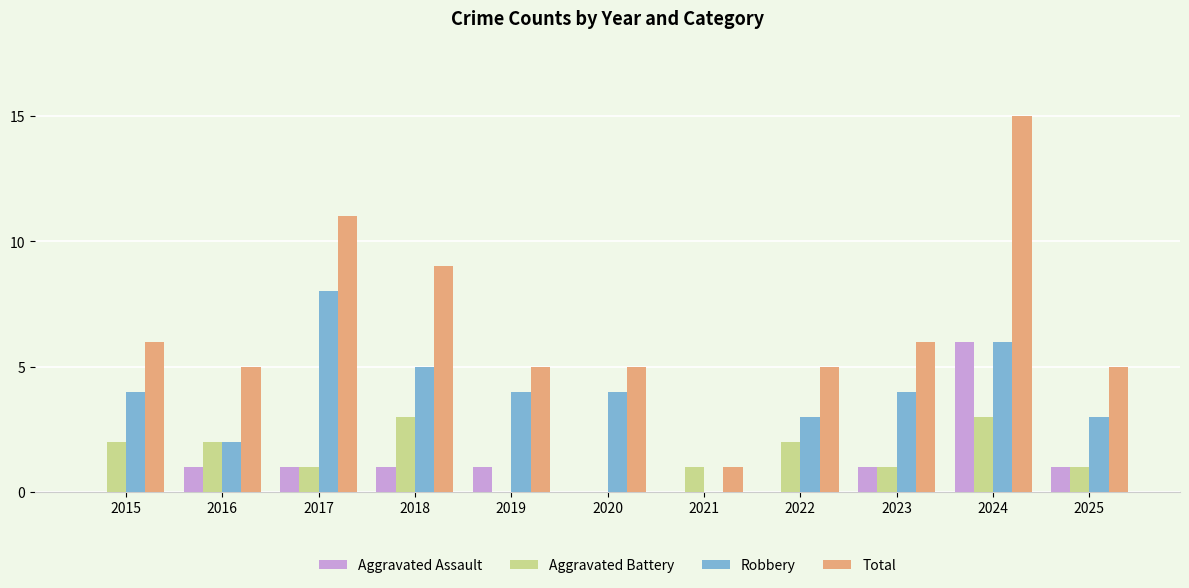

What is the sum of all Total values?

73